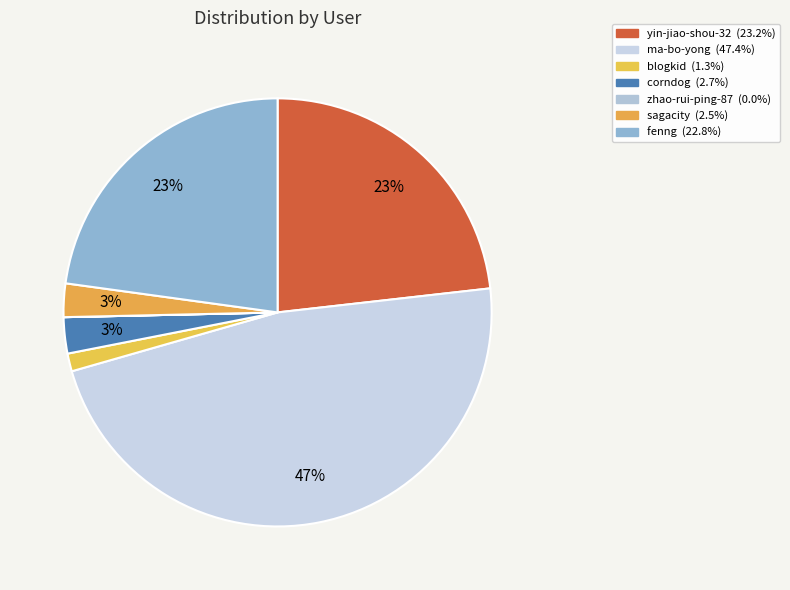

How many segments does this pie chart have?

7